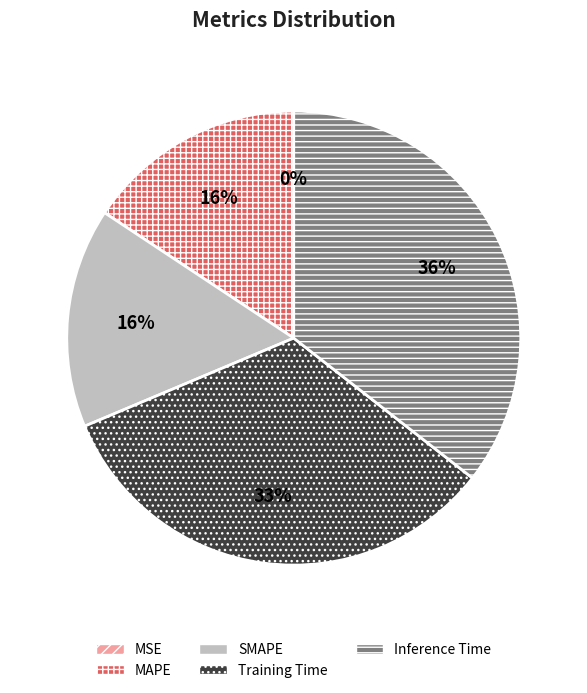

What percentage is the Training Time slice, to the nearest percent?

33%